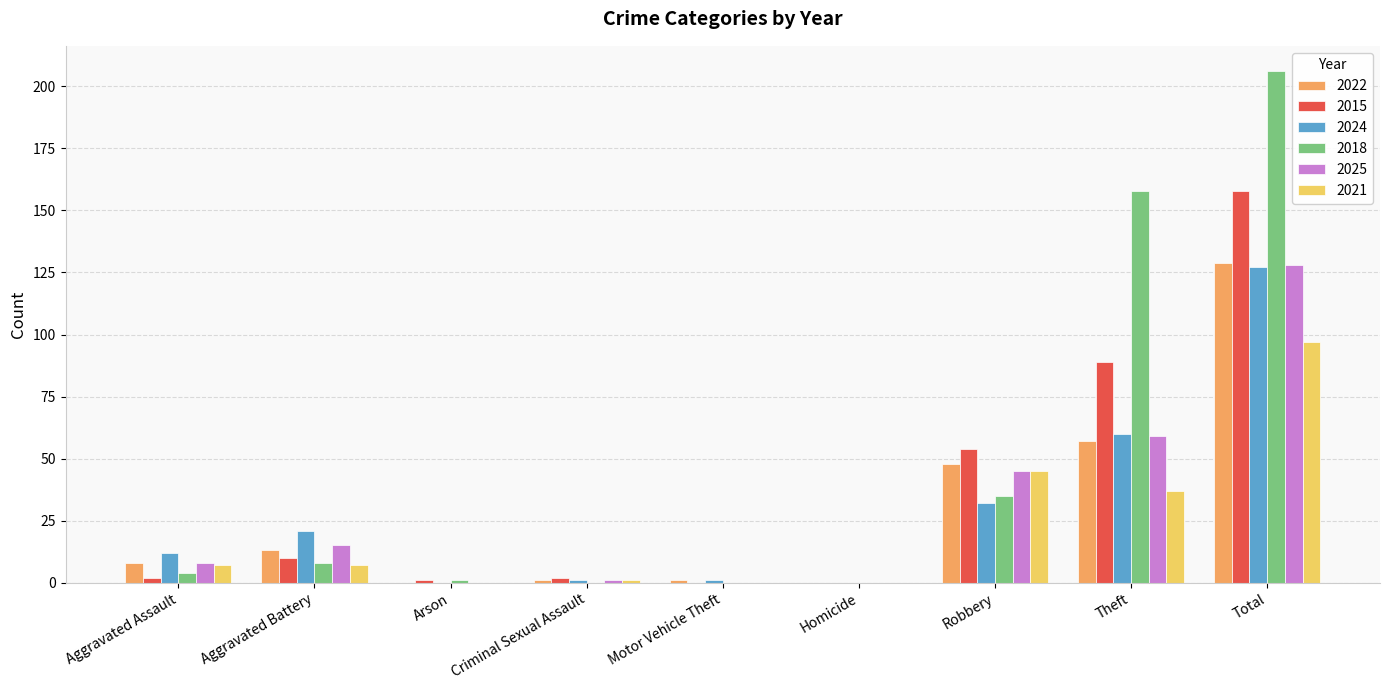

The value of 2024 at Total is 127. True or false?

True